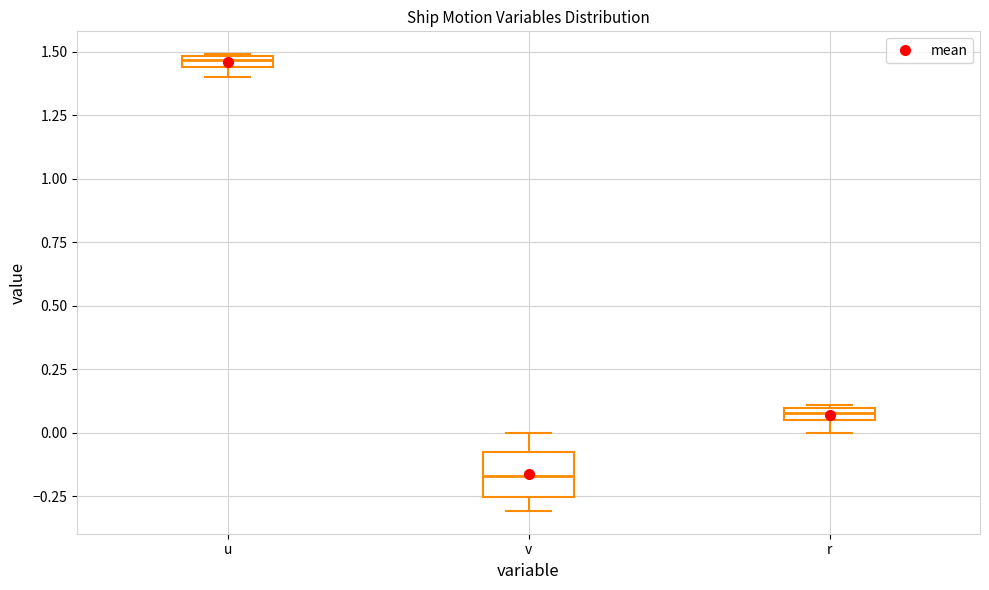

Which box is the tallest, from its lower edge to its upper edge?

v